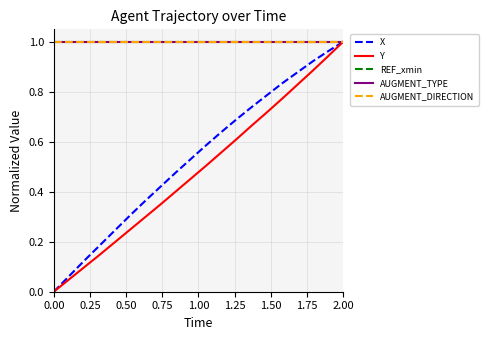

True or false: REF_xmin and X intersect in this chart.

False